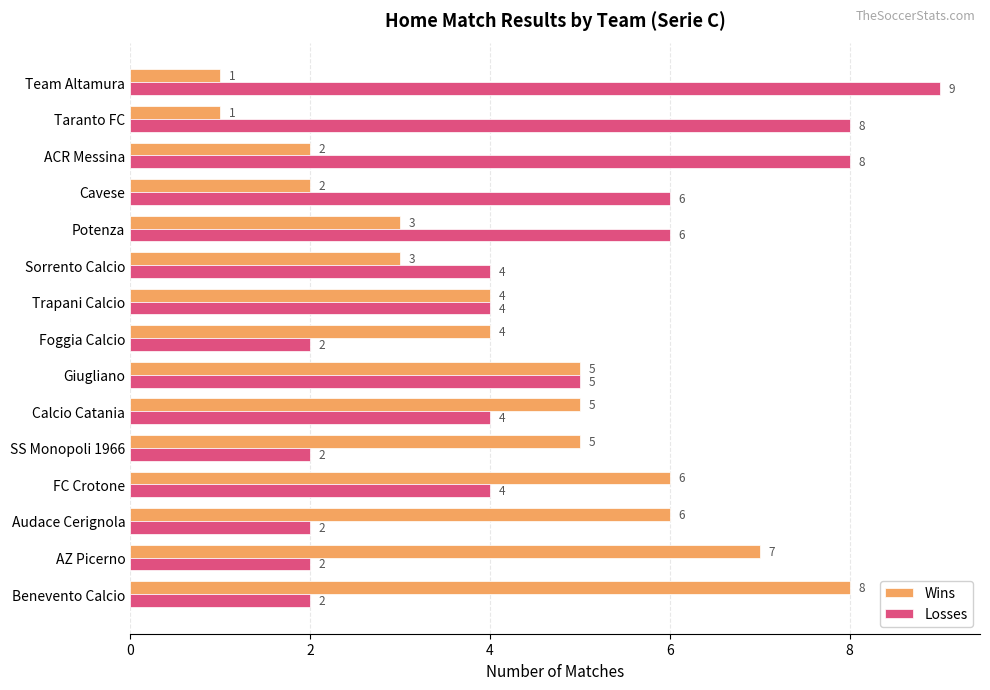

At how many categories does at least one series exceed 1?

15